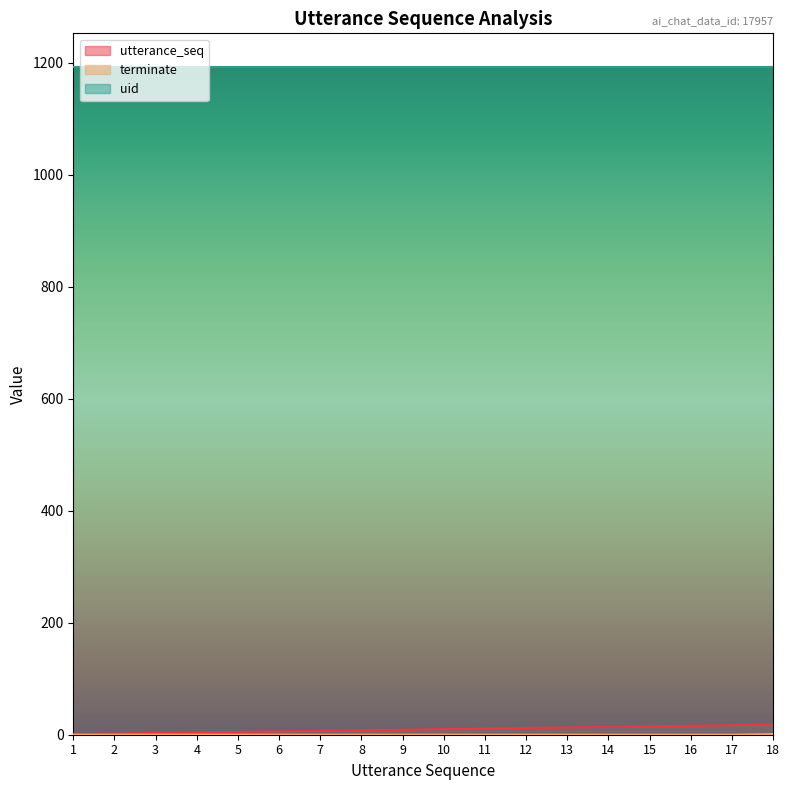

Where is utterance_seq nearest to the value 9?

9